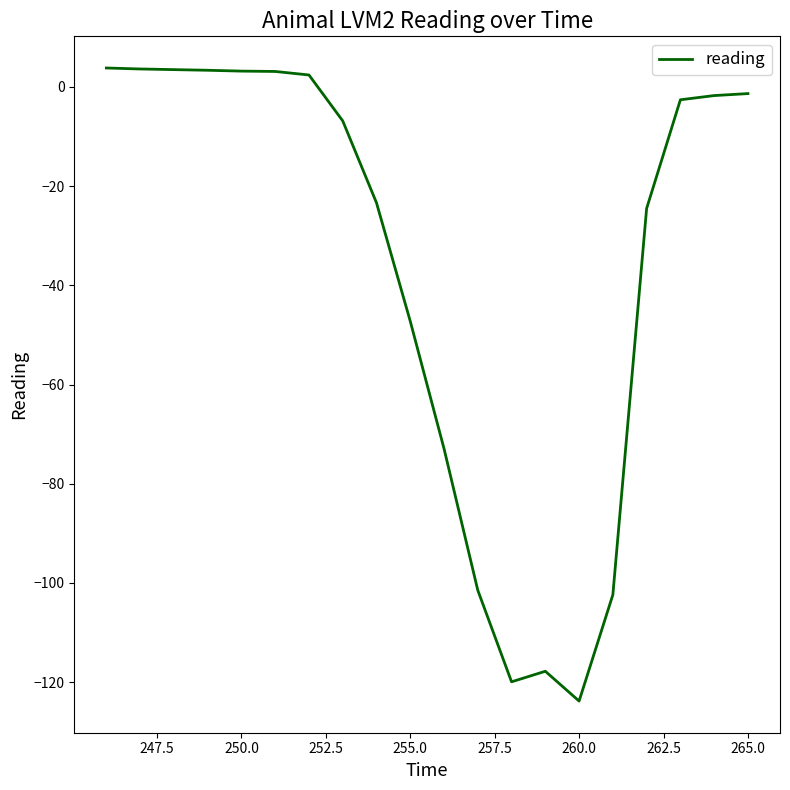

What is the greatest value displayed?

3.8